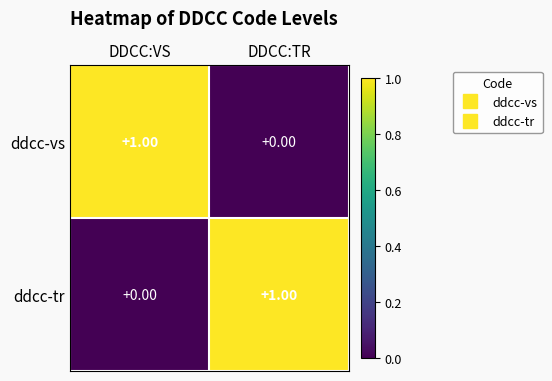

At which label does ddcc-vs reach its peak?

DDCC:VS